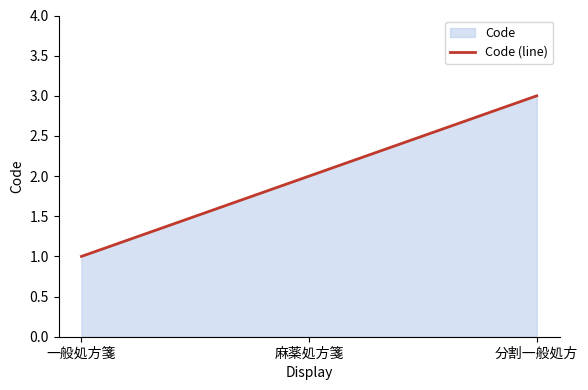

The chart shows a value of 3 at 麻薬処方箋. True or false?

False